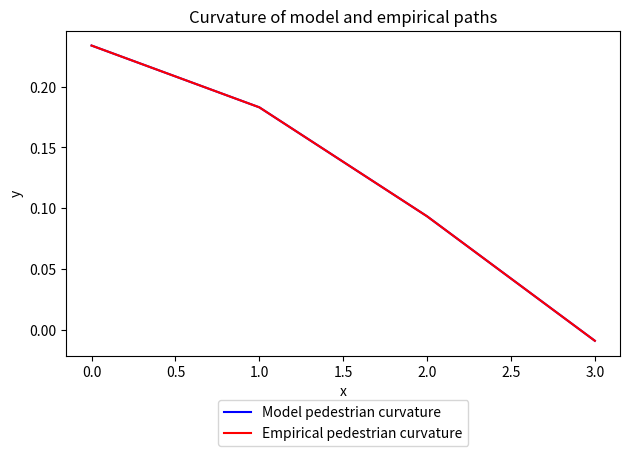

What is the difference between the second highest and second lowest values in the Model pedestrian curvature series?

0.1